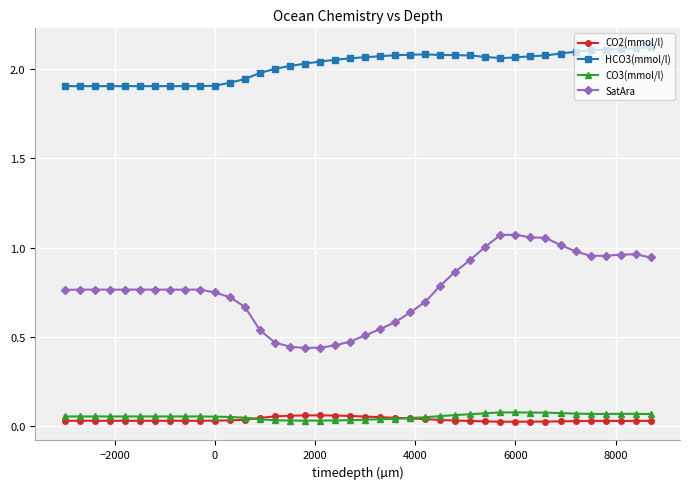

True or false: CO3(mmol/l) has more than 0 interior local peaks.

True